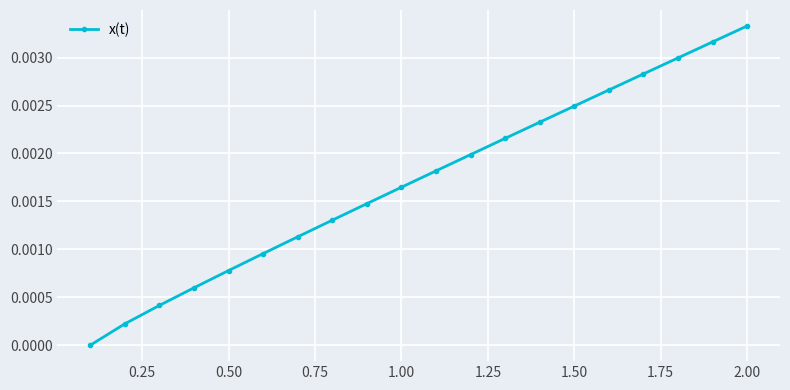

True or false: the data has more than 2 interior local peaks.

False